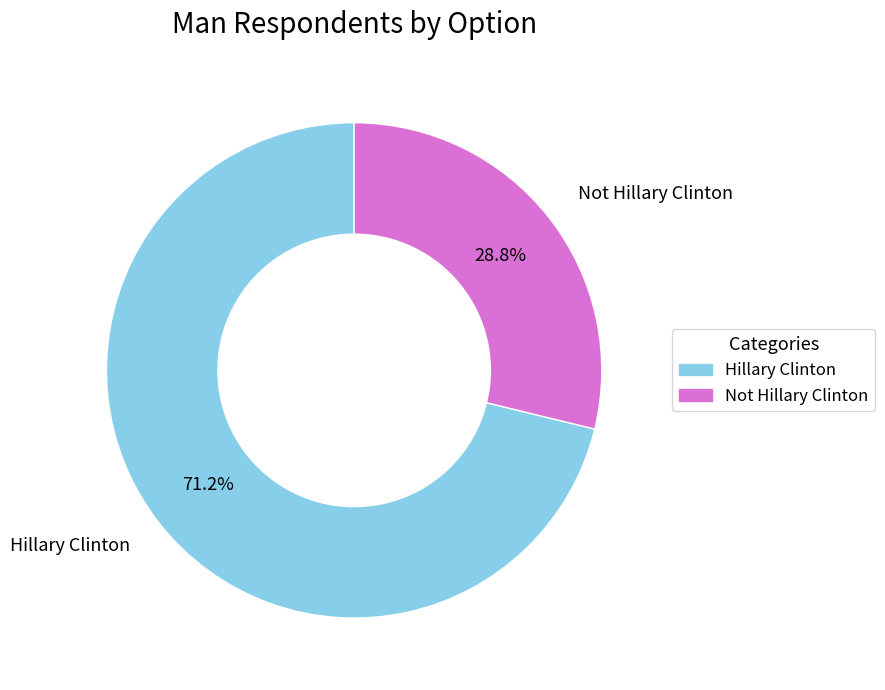

What percentage is the Not Hillary Clinton slice, to the nearest percent?

29%